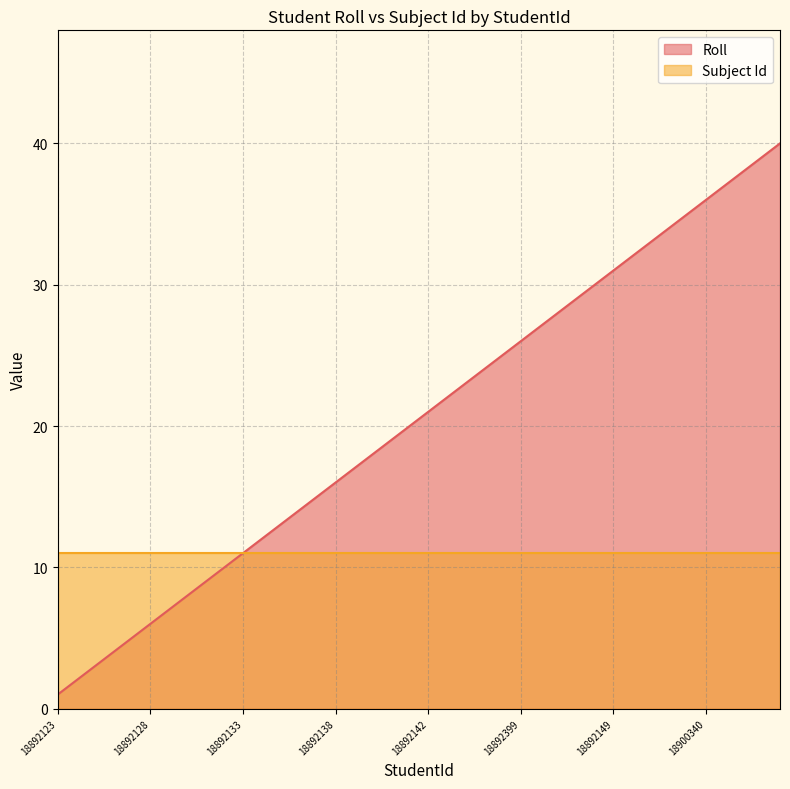

Between 18892145 and 18892135, which is larger?

18892145